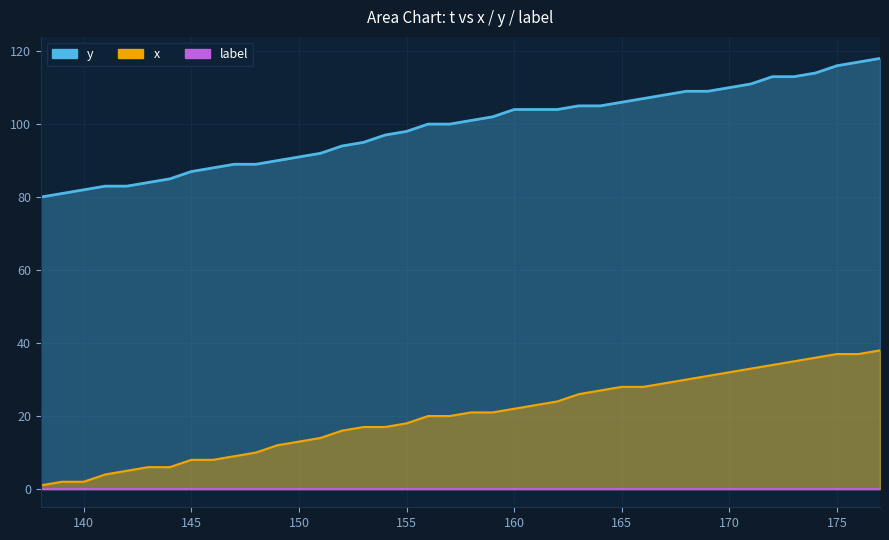

How many values in the x series exceed 21?

18